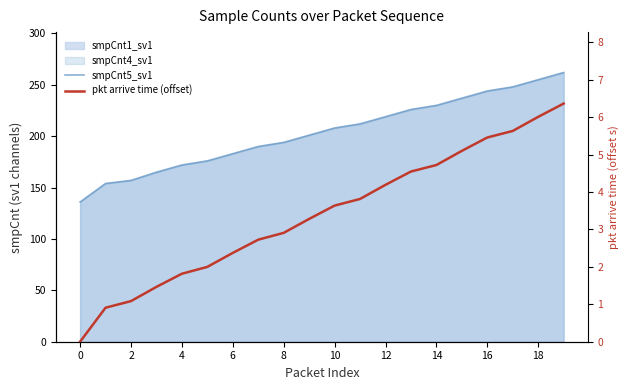

Does the chart have visible grid lines?

No